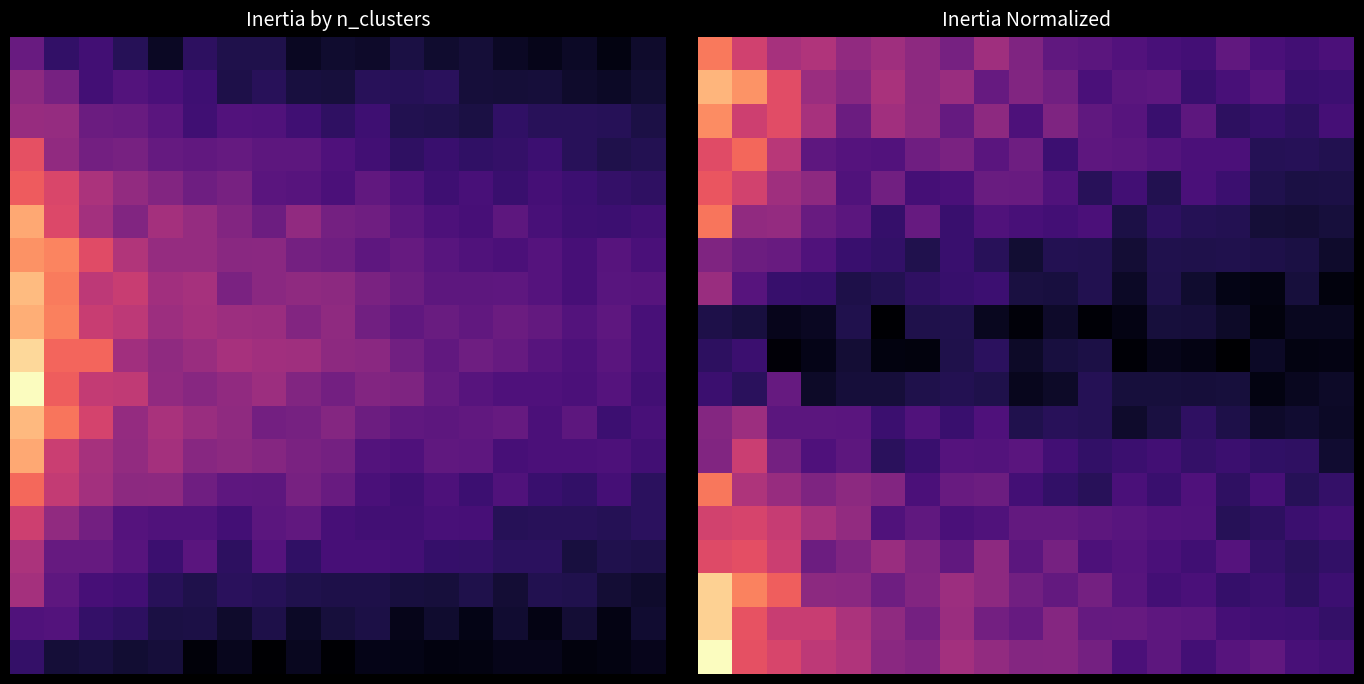

Reading left to right, transcribe all the data shown in this chart.

row_0: 0=5.2	1=4.2	2=3.4	3=3.6	4=3.1	5=3.3	6=3.0	7=2.6	8=3.3	9=2.8	10=2.2	11=2.2	12=2.0	13=1.8	14=1.7	15=2.2	16=1.8	17=1.7	18=1.9
row_1: 0=6.1	1=5.6	2=4.5	3=3.2	4=2.9	5=3.5	6=3.0	7=3.2	8=2.3	9=2.8	10=2.5	11=1.9	12=2.1	13=2.2	14=1.6	15=1.8	16=2.1	17=1.6	18=1.6
row_2: 0=5.5	1=4.1	2=4.5	3=3.5	4=2.4	5=3.3	6=3.0	7=2.3	8=3.0	9=1.9	10=2.7	11=2.2	12=2.1	13=1.6	14=2.2	15=1.4	16=1.5	17=1.4	18=1.8
row_3: 0=4.4	1=4.9	2=3.7	3=2.2	4=2.0	5=2.0	6=2.5	7=2.7	8=2.1	9=2.5	10=1.6	11=2.2	12=2.2	13=2.0	14=1.9	15=1.9	16=1.2	17=1.3	18=1.2
row_4: 0=4.6	1=4.2	2=3.3	3=3.0	4=1.9	5=2.5	6=1.8	7=1.8	8=2.4	9=2.4	10=2.0	11=1.3	12=1.7	13=1.2	14=1.8	15=1.6	16=1.2	17=1.0	18=1.1
row_5: 0=5.2	1=3.1	2=3.1	3=2.4	4=2.1	5=1.5	6=2.3	7=1.6	8=1.9	9=1.8	10=1.7	11=1.9	12=1.1	13=1.4	14=1.2	15=1.2	16=0.9	17=0.9	18=1.0
row_6: 0=2.8	1=2.4	2=2.4	3=2.0	4=1.6	5=1.5	6=1.2	7=1.6	8=1.3	9=0.9	10=1.2	11=1.2	12=0.9	13=1.2	14=1.1	15=1.2	16=1.1	17=1.0	18=0.8
row_7: 0=3.2	1=2.1	2=1.5	3=1.5	4=1.1	5=1.2	6=1.4	7=1.6	8=1.6	9=1.0	10=1.0	11=1.2	12=0.7	13=1.1	14=0.8	15=0.5	16=0.4	17=1.0	18=0.4
row_8: 0=1.1	1=1.0	2=0.6	3=0.7	4=1.2	5=0.2	6=1.1	7=1.2	8=0.6	9=0.3	10=0.8	11=0.3	12=0.5	13=1.0	14=1.0	15=0.7	16=0.4	17=0.6	18=0.6
row_9: 0=1.4	1=1.6	2=0.3	3=0.5	4=0.9	5=0.4	6=0.4	7=1.1	8=1.3	9=0.7	10=1.0	11=1.1	12=0.3	13=0.5	14=0.5	15=0.2	16=0.7	17=0.4	18=0.4
row_10: 0=1.6	1=1.3	2=2.3	3=0.7	4=0.9	5=0.9	6=1.1	7=1.2	8=1.1	9=0.6	10=0.7	11=1.2	12=1.0	13=1.0	14=1.0	15=1.0	16=0.4	17=0.6	18=0.7
row_11: 0=2.9	1=3.3	2=2.1	3=2.1	4=2.1	5=1.6	6=2.0	7=1.6	8=1.9	9=1.2	10=1.3	11=1.2	12=0.8	13=1.0	14=1.4	15=1.1	16=0.7	17=0.8	18=0.7
row_12: 0=2.8	1=4.0	2=2.6	3=1.9	4=2.2	5=1.3	6=1.6	7=2.0	8=2.0	9=2.1	10=1.7	11=1.4	12=1.6	13=1.7	14=1.5	15=1.6	16=1.4	17=1.4	18=0.8
row_13: 0=5.2	1=3.6	2=3.2	3=2.7	4=3.0	5=2.8	6=1.9	7=2.4	8=2.4	9=1.7	10=1.5	11=1.3	12=1.8	13=1.6	14=1.9	15=1.4	16=1.8	17=1.3	18=1.5
row_14: 0=4.2	1=4.2	2=4.0	3=3.4	4=3.1	5=2.0	6=2.2	7=1.8	8=2.0	9=2.3	10=2.3	11=2.2	12=2.1	13=2.0	14=2.0	15=1.3	16=1.4	17=1.6	18=1.7
row_15: 0=4.4	1=4.5	2=4.1	3=2.4	4=2.8	5=3.2	6=2.8	7=2.3	8=3.0	9=2.1	10=2.6	11=1.9	12=2.0	13=1.8	14=1.7	15=2.0	16=1.5	17=1.3	18=1.5
row_16: 0=6.5	1=5.4	2=4.8	3=3.0	4=3.0	5=2.5	6=2.8	7=3.3	8=3.0	9=2.5	10=2.3	11=2.6	12=2.1	13=1.7	14=1.9	15=1.5	16=1.6	17=1.4	18=1.6
row_17: 0=6.5	1=4.6	2=4.0	3=4.0	4=3.5	5=3.0	6=2.6	7=3.2	8=2.6	9=2.3	10=2.9	11=2.3	12=2.3	13=2.2	14=2.2	15=1.8	16=1.7	17=1.7	18=1.5
row_18: 0=7.2	1=4.5	2=4.3	3=3.8	4=3.6	5=3.0	6=2.8	7=3.4	8=3.1	9=2.9	10=2.9	11=2.6	12=1.9	13=2.2	14=1.7	15=2.1	16=2.3	17=1.8	18=1.7